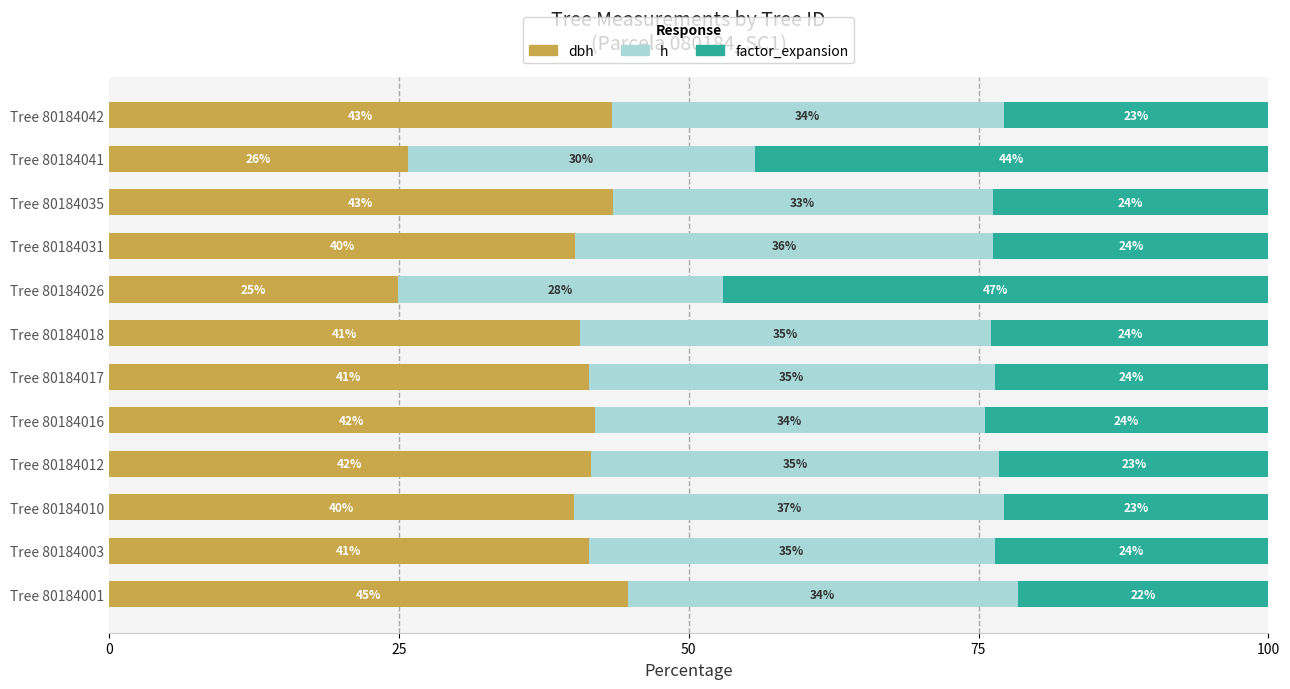

What is the total value across all series at Tree 80184031?

100.0